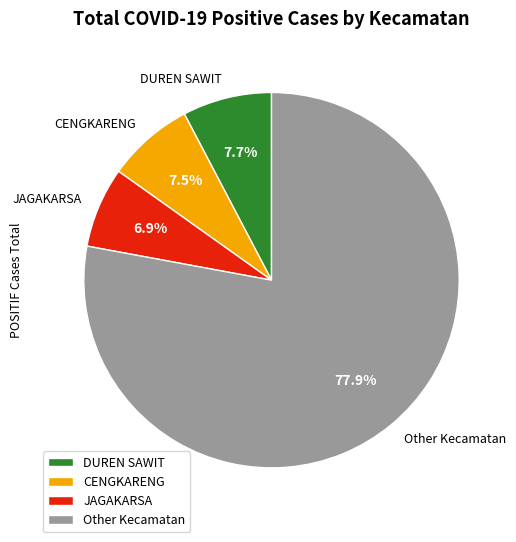

How many segments does this pie chart have?

4